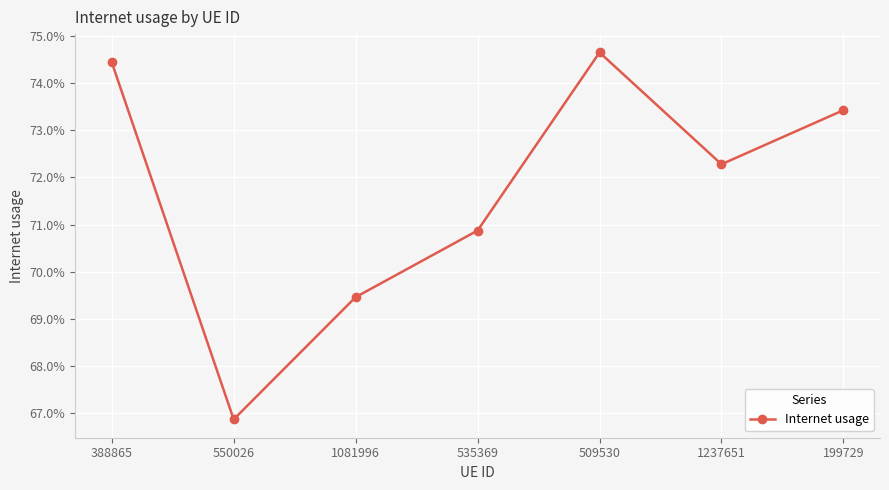

Is this an area chart (filled region under the line)?

No